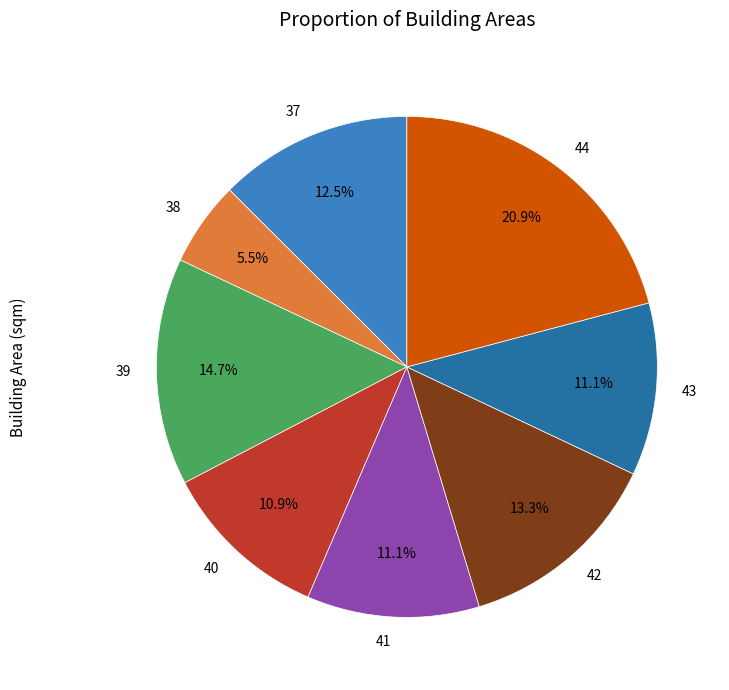

What is the ratio of the value at 44 to the value at 43?

1.9